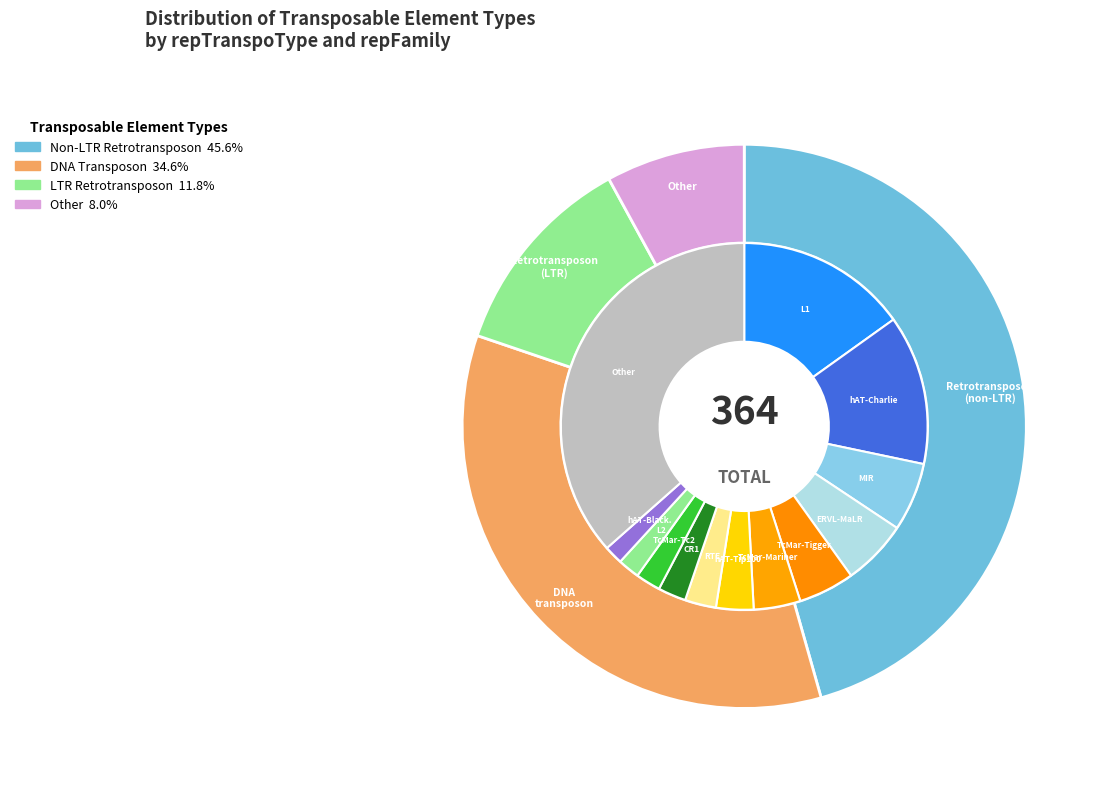

Rank the categories by value from lowest to highest.

other, LTR, DNAtransposon, non-LTR